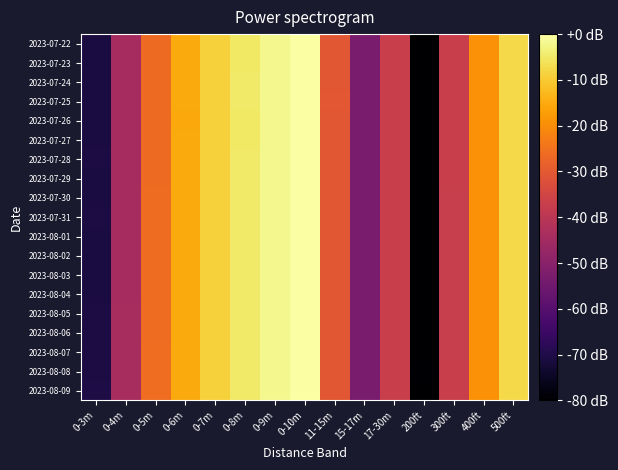

Which category has the highest value across all series?

0-10m